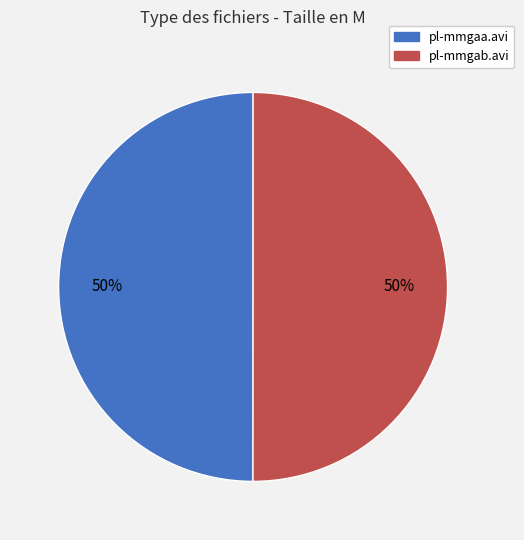

To the nearest percent, what percentage of the pie is pl-mmgaa.avi?

50%